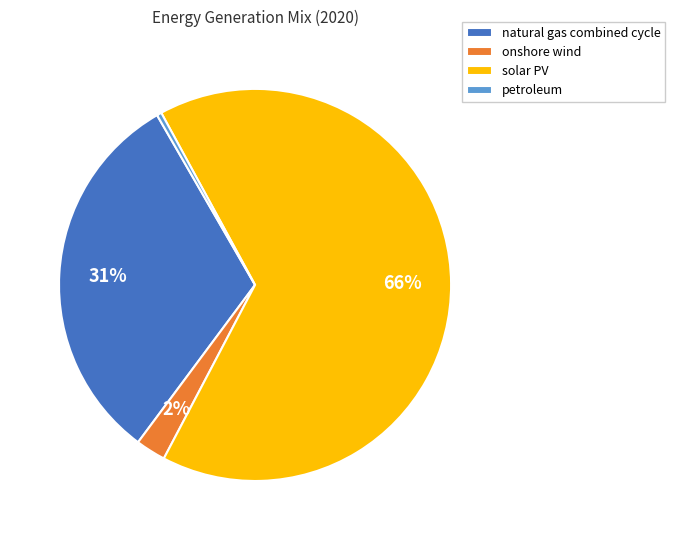

Between natural gas combined cycle and onshore wind, which is larger?

natural gas combined cycle